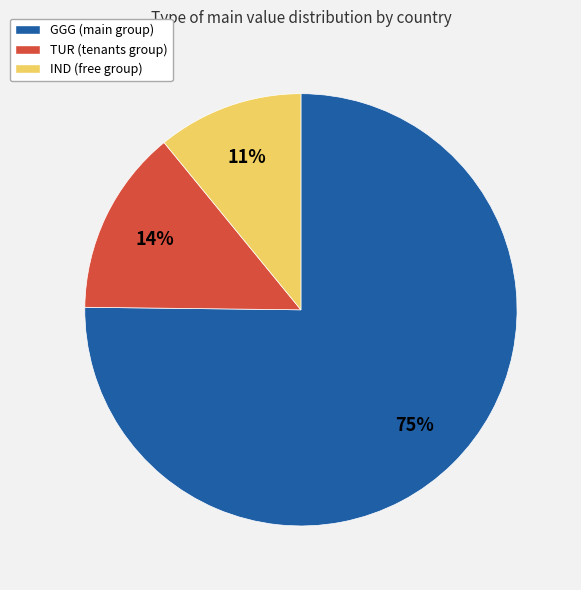

To the nearest percent, what is the difference between the GGG and TUR slice percentages?

61%